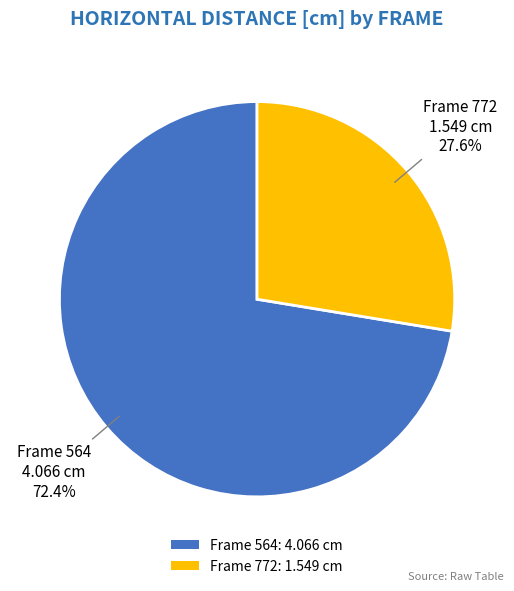

Which category has the biggest portion of the pie?

Frame 564: 4.066 cm